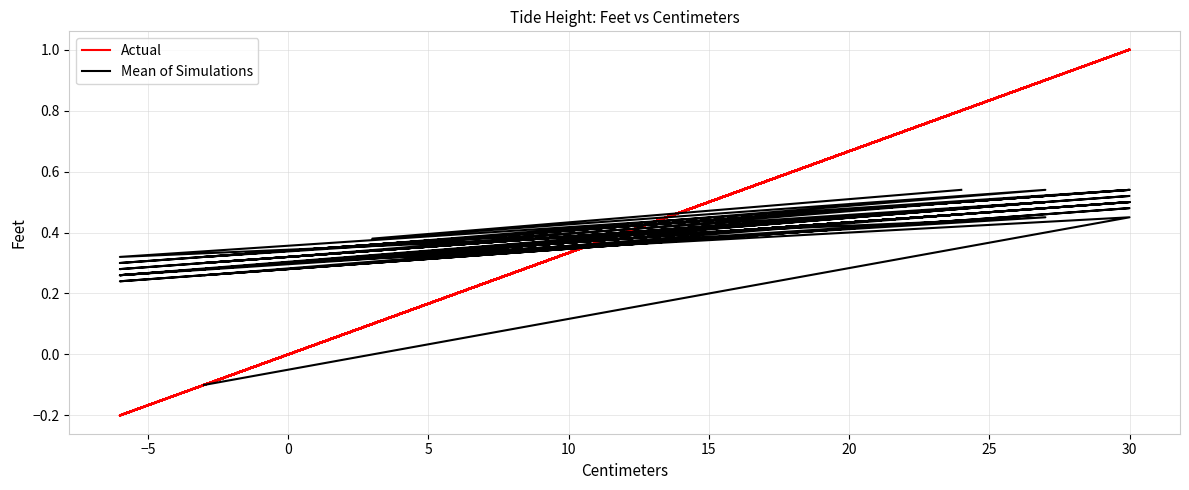

Does the chart display data point markers on the line(s)?

No